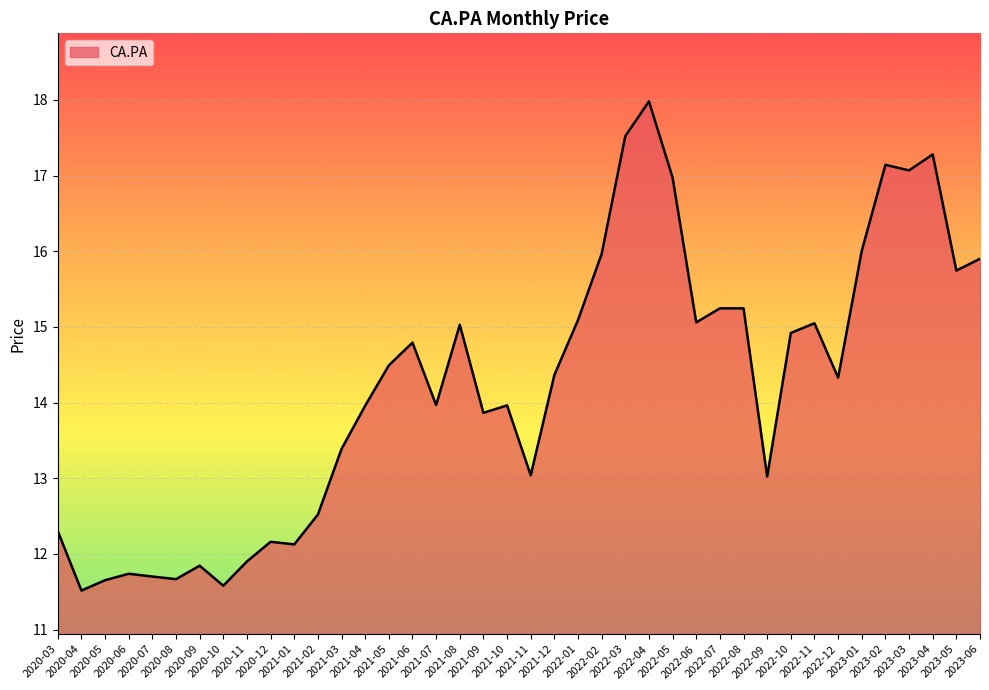

What is the greatest value displayed?

18.0